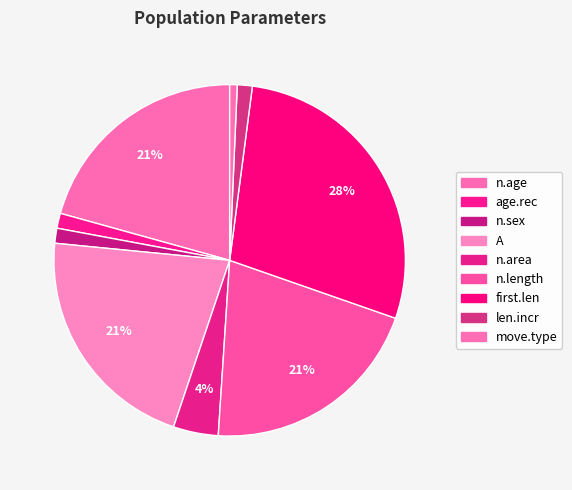

To the nearest percent, what is the combined percentage of n.age and A?

42%